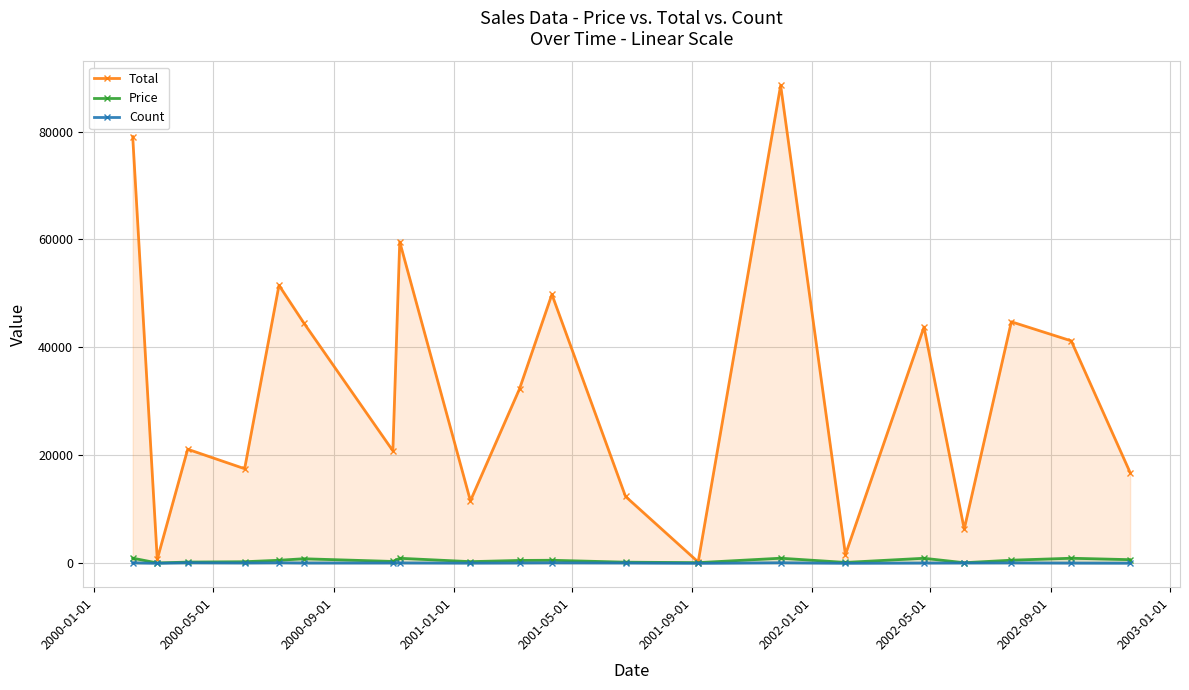

What is the greatest value displayed?

88561.2